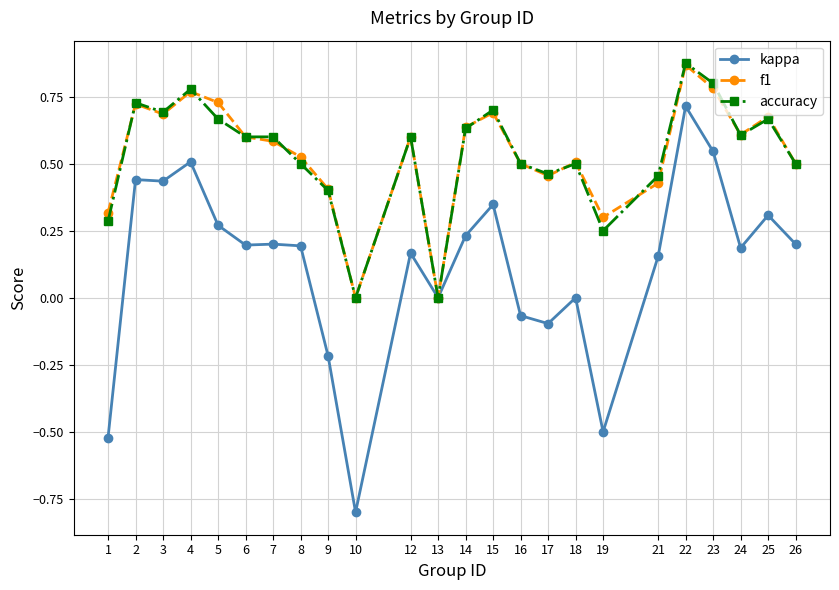

The value of kappa at 6 is 0.3. True or false?

False